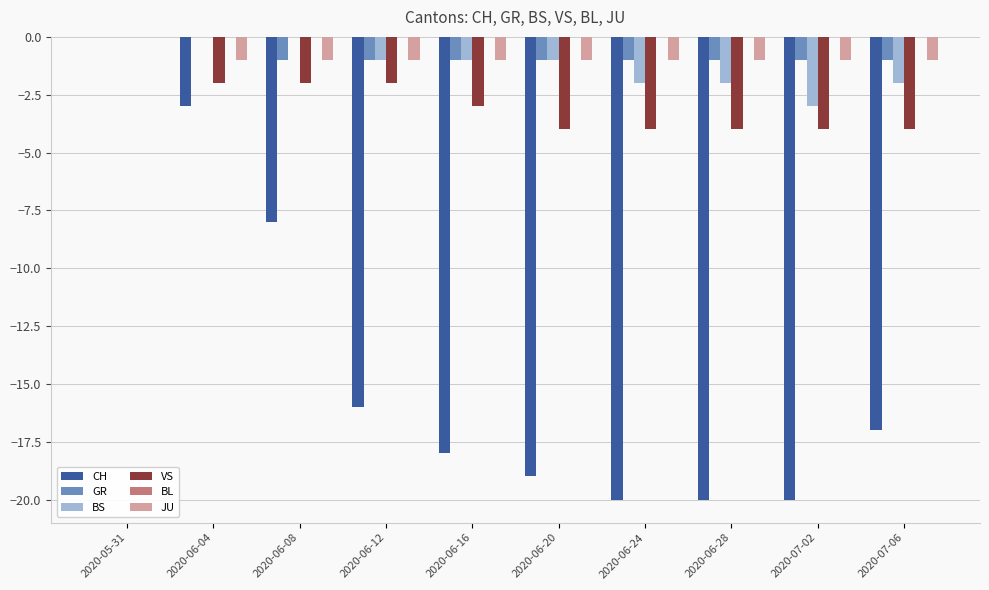

Count the VS values in the range -4 to -2.

9